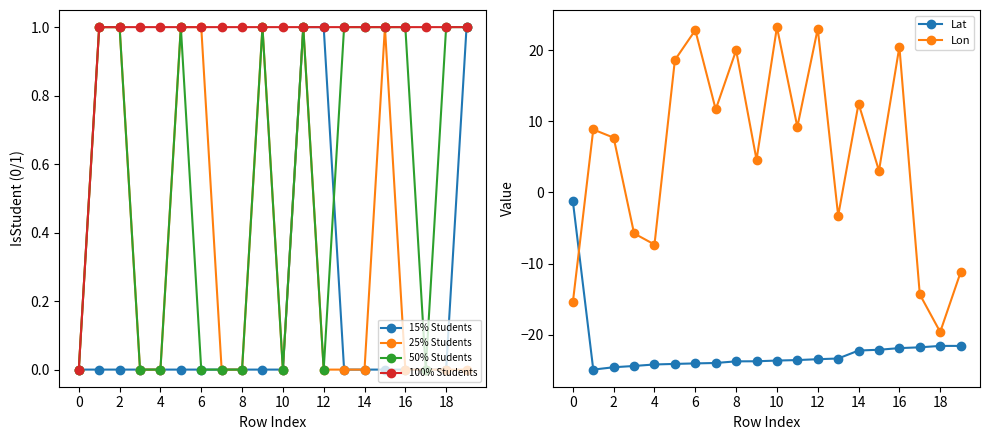

In 50% Students, how many points are higher than both neighbors (excluding endpoints)?

3